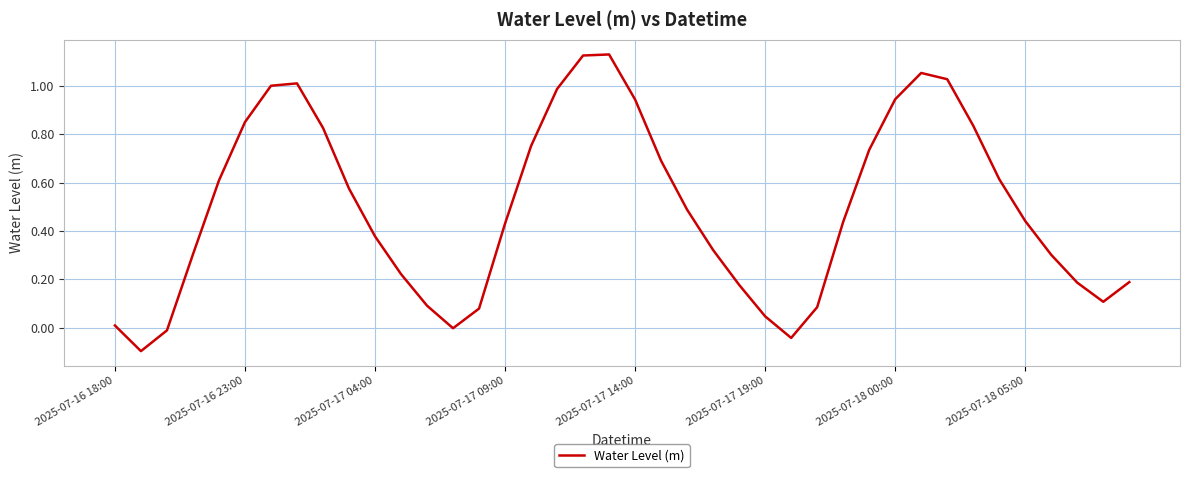

How many lines are shown in the chart?

1